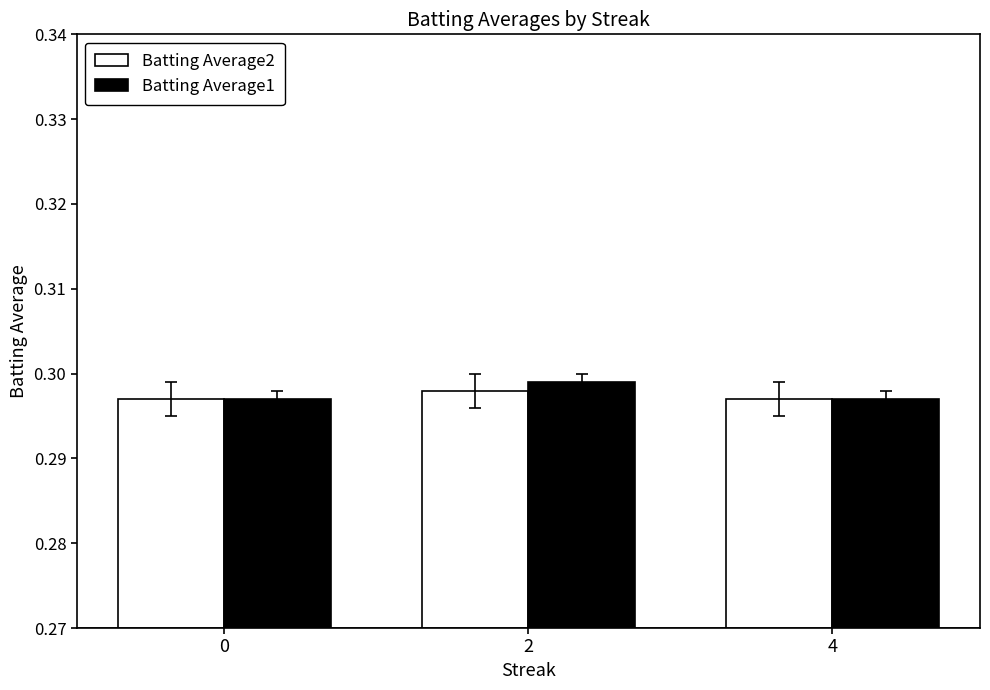

What is the total value across all series at 4?

0.6